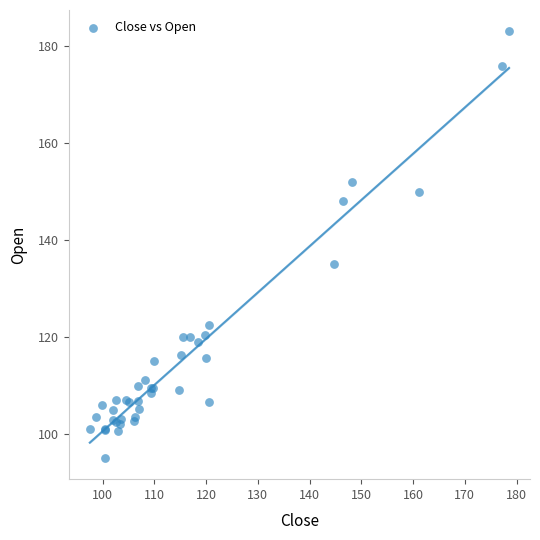

What Y value in the scatter plot is closest to 139?

135.0